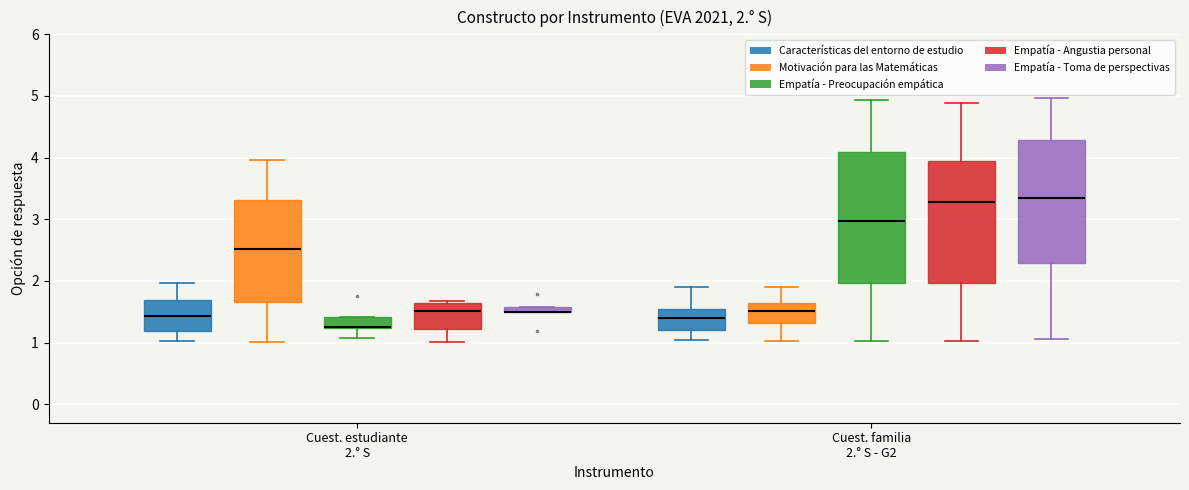

Which box is the tallest, from its lower edge to its upper edge?

Cuest. familia 2.° S - G2 (Empatía - Preocupación empática)